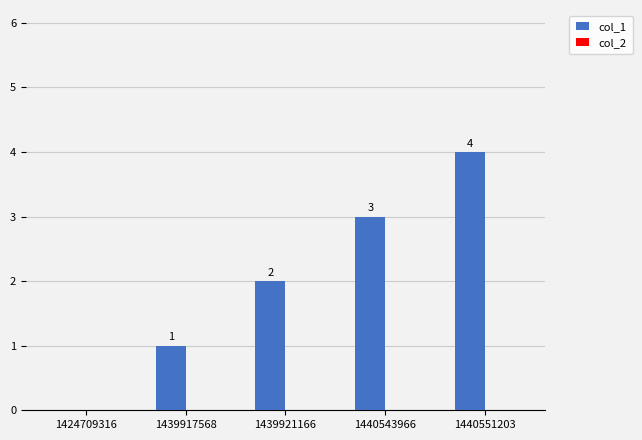

Are the bars horizontal?

No